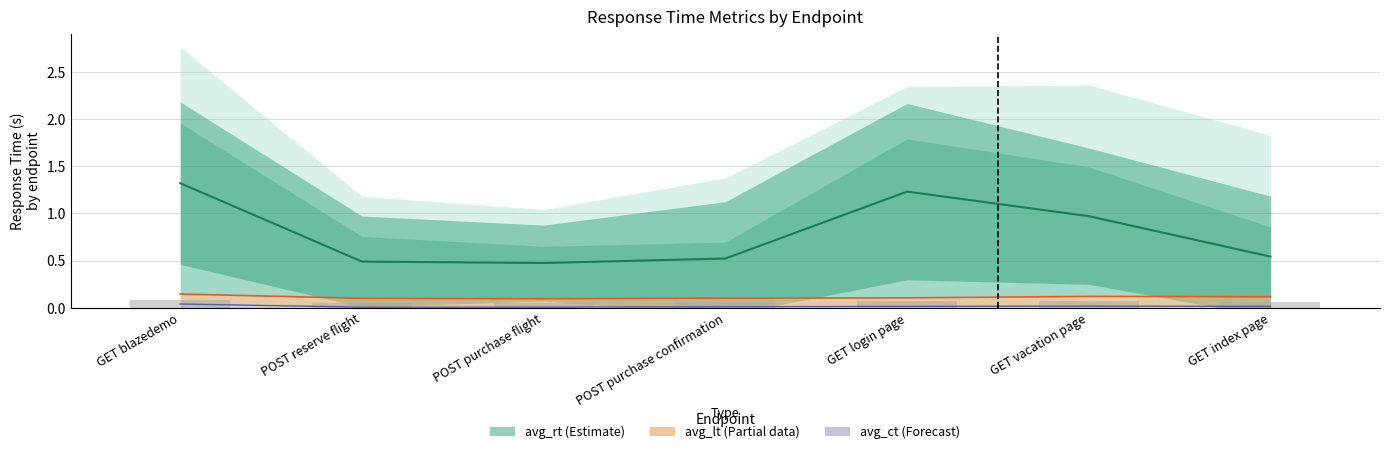

Where is avg_lt nearest to the value 0?

POST purchase flight